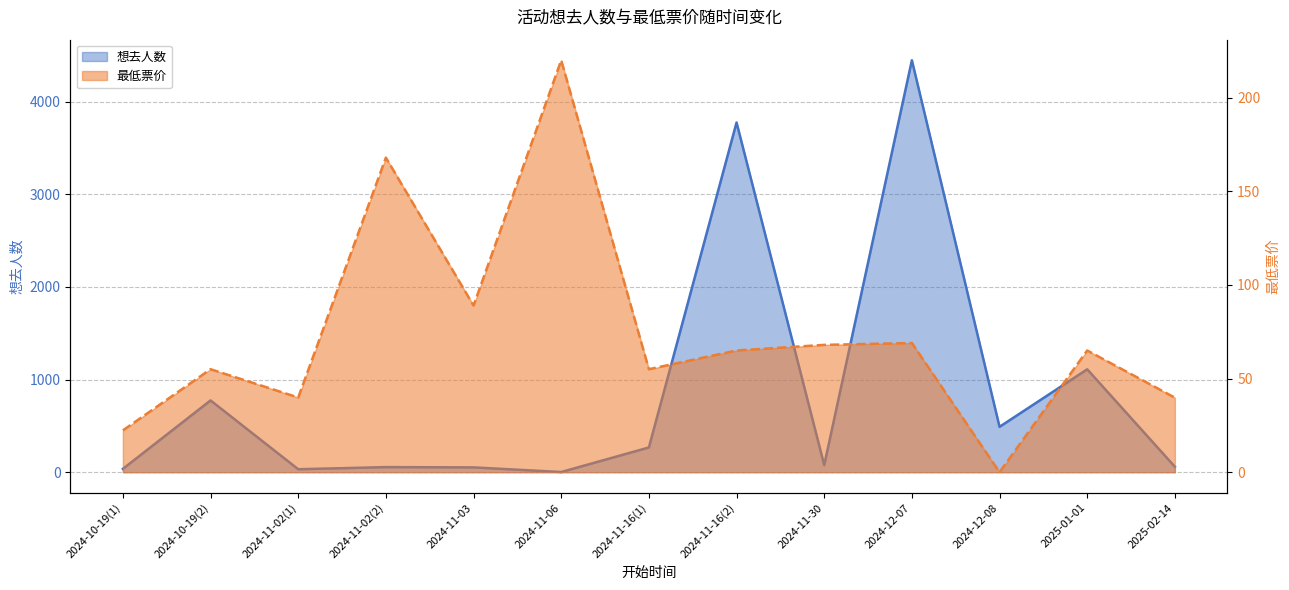

What is the difference between the second highest and minimum values in the 最低票价 series?

168.0